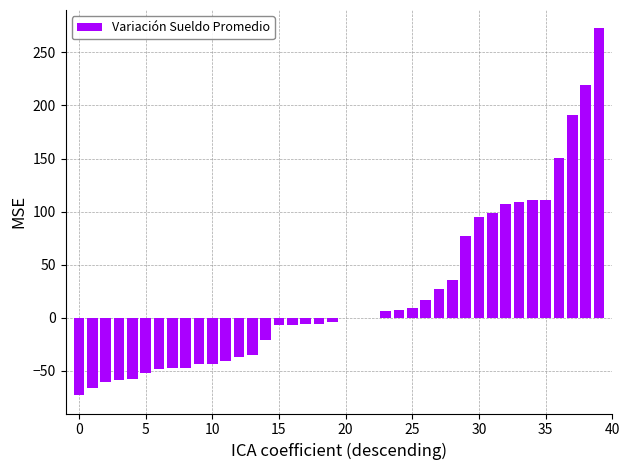

Are the bars horizontal?

No